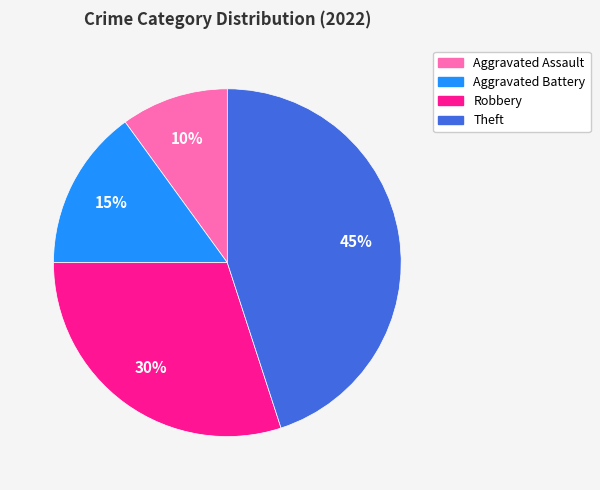

Is there a majority slice in this chart?

No